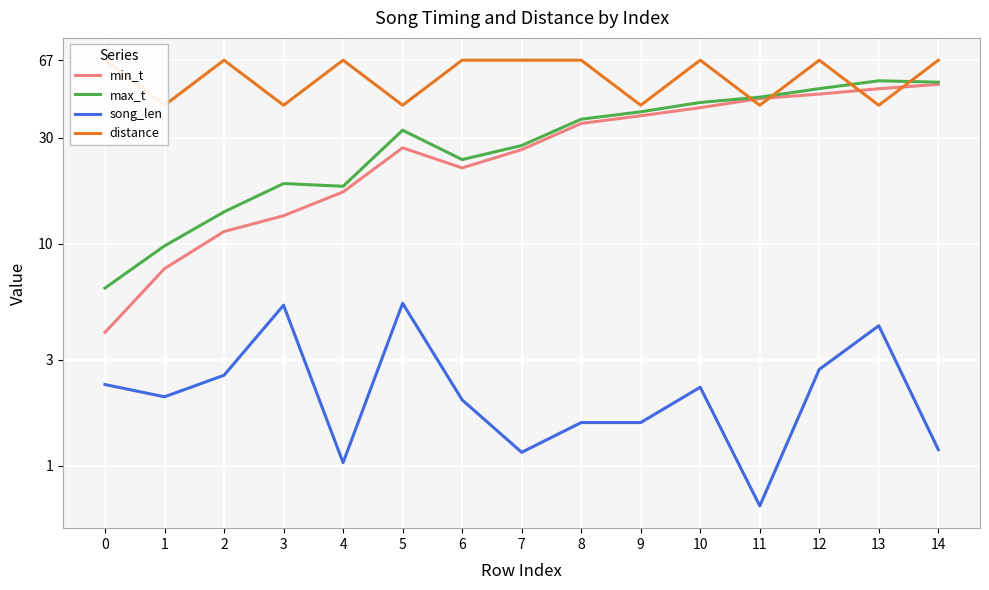

Where do distance and min_t first cross each other?

10 and 11